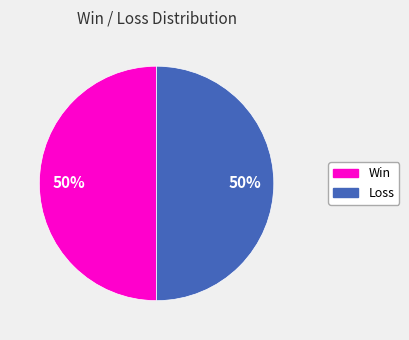

To the nearest percent, what is the average slice percentage?

50%